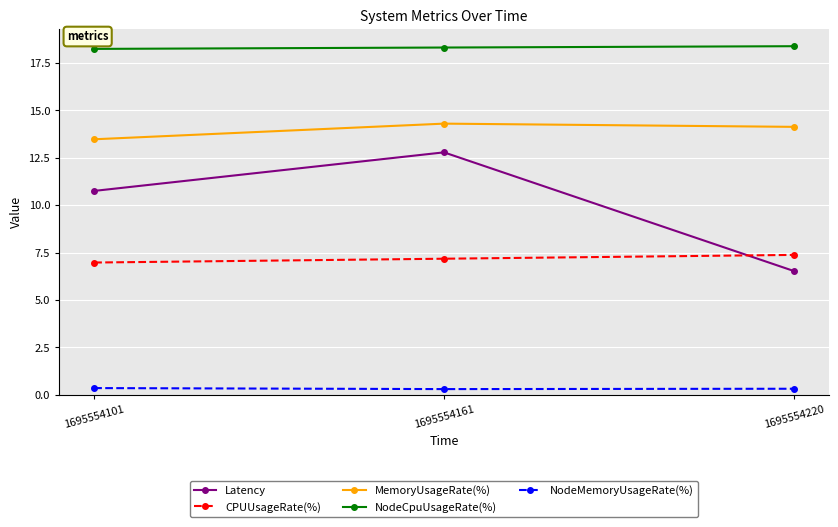

List the series in order of their overall mean, highest first.

NodeCpuUsageRate(%), MemoryUsageRate(%), Latency, CPUUsageRate(%), NodeMemoryUsageRate(%)